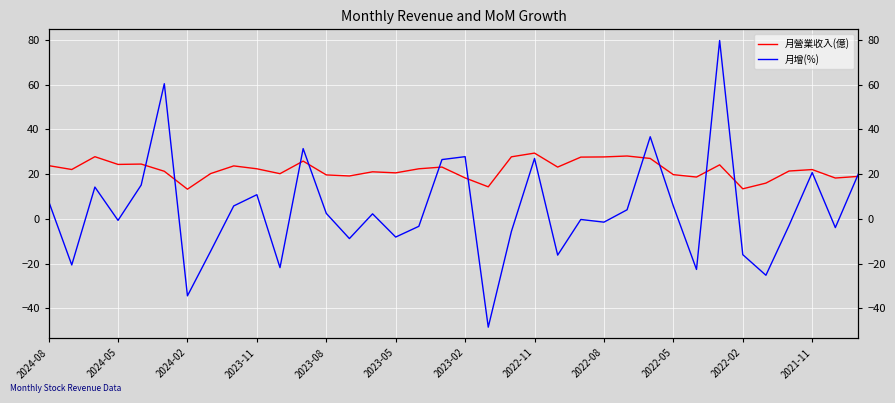

What is the lowest value of the 月營業收入(億) series?

13.3